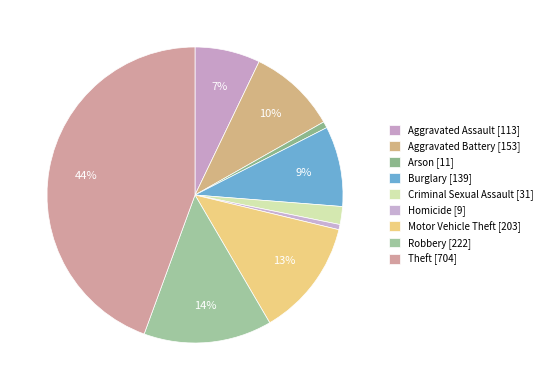

Is there any slice that represents more than half of the pie?

No